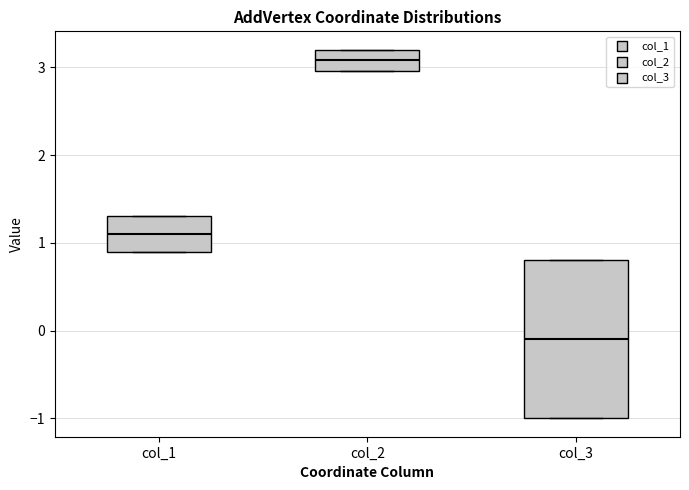

Reading left to right, transcribe this box plot: for each box, give where its median line is, the range the box spans, and where its two whiskers end, as read against the y-axis. The values are not printed on the chart, so give them approximately, as read against the axis.

col_1: median 1.1, box 0.9 to 1.3, whiskers 0.9 to 1.3
col_2: median 3.1, box 3.0 to 3.2, whiskers 3.0 to 3.2
col_3: median -0.1, box -1.0 to 0.8, whiskers -1.0 to 0.8